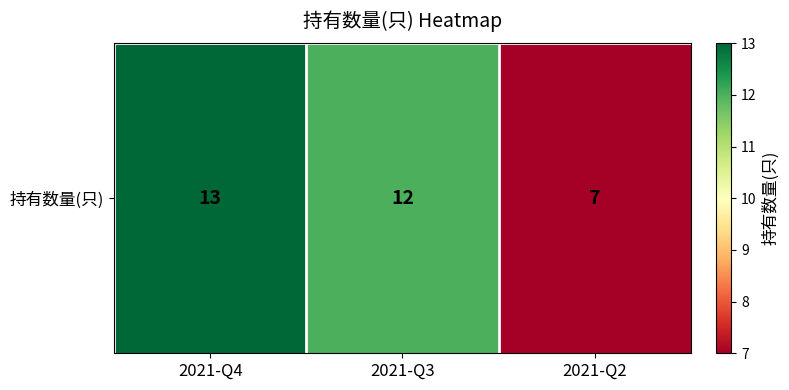

List the labels in order of value, smallest first.

2021-Q2, 2021-Q3, 2021-Q4